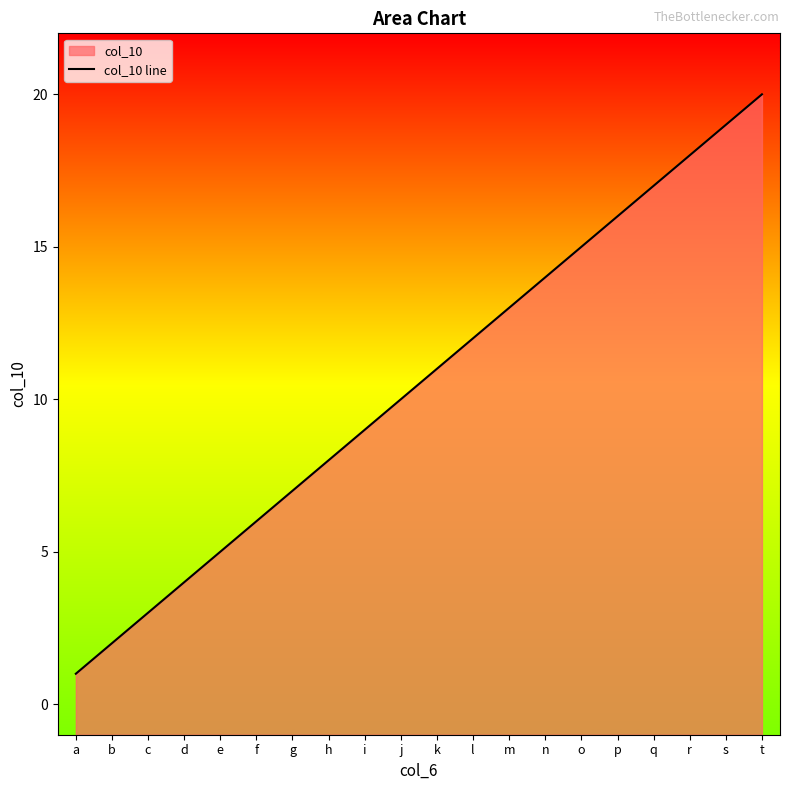

Reading left to right, list all the values displayed in this chart.

1	2	3	4	5	6	7	8	9	10	11	12	13	14	15	16	17	18	19	20